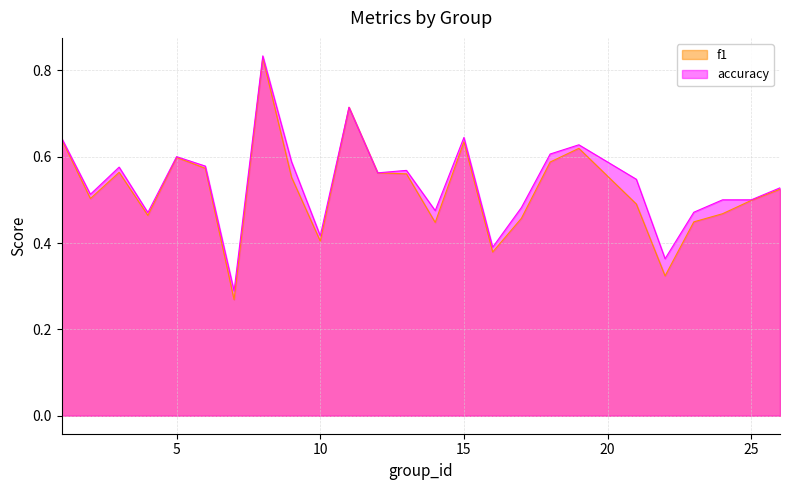

What is the minimum value for accuracy?

0.3